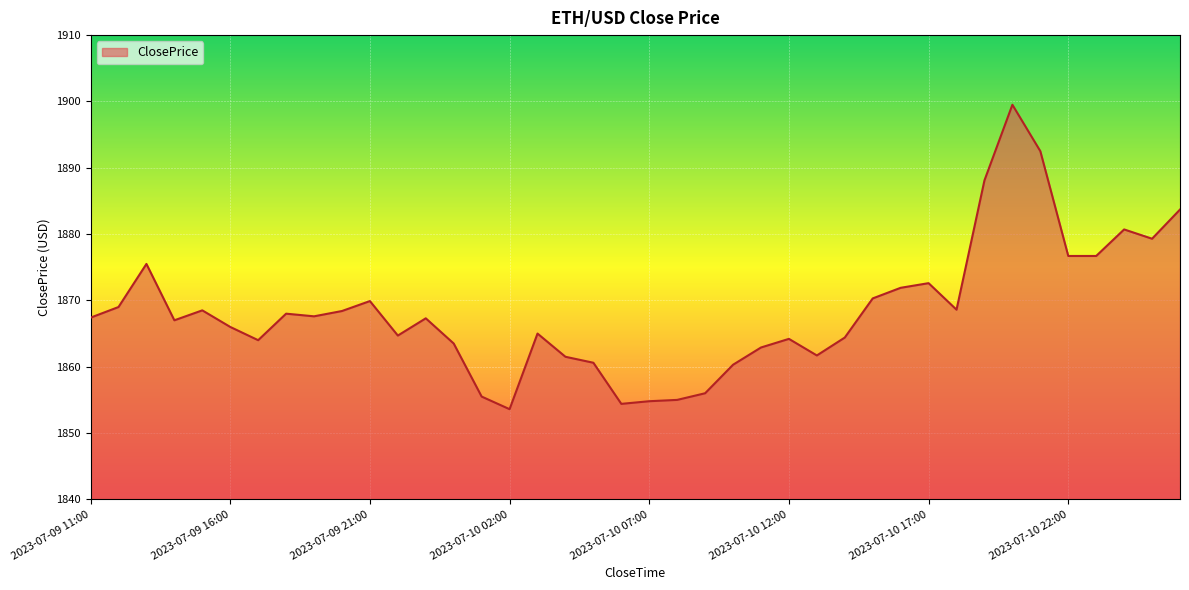

What is the smallest value displayed?

1853.6